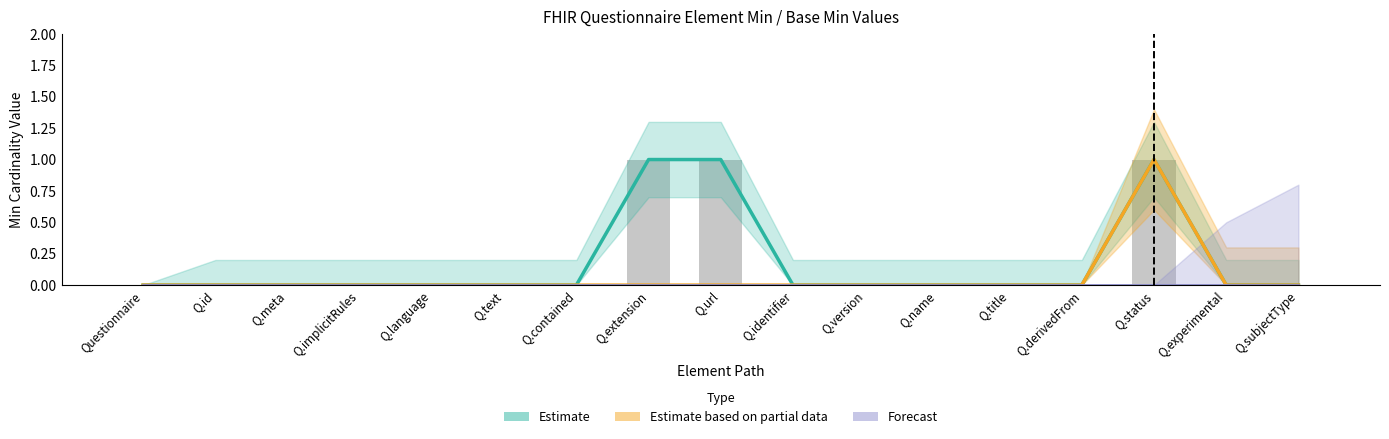

Where is Min nearest to the value 0?

Questionnaire